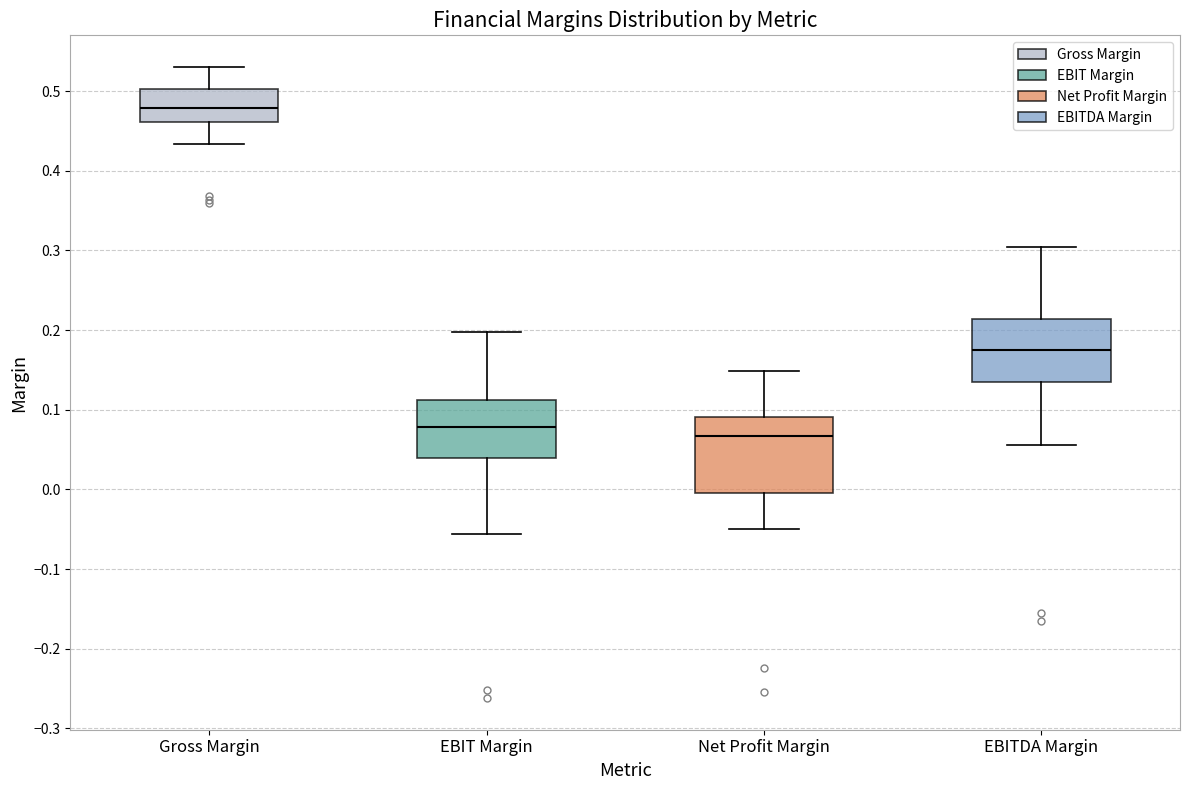

Reading left to right, read every box against the y-axis: the position of its median line, the range the box covers, and the ends of its whiskers. The values are not printed on the chart, so give them approximately, as read against the axis.

Gross Margin: median 0.48, box 0.46 to 0.50, whiskers 0.43 to 0.53
EBIT Margin: median 0.08, box 0.04 to 0.11, whiskers -0.06 to 0.20
Net Profit Margin: median 0.07, box 0.00 to 0.09, whiskers -0.05 to 0.15
EBITDA Margin: median 0.17, box 0.13 to 0.21, whiskers 0.06 to 0.30